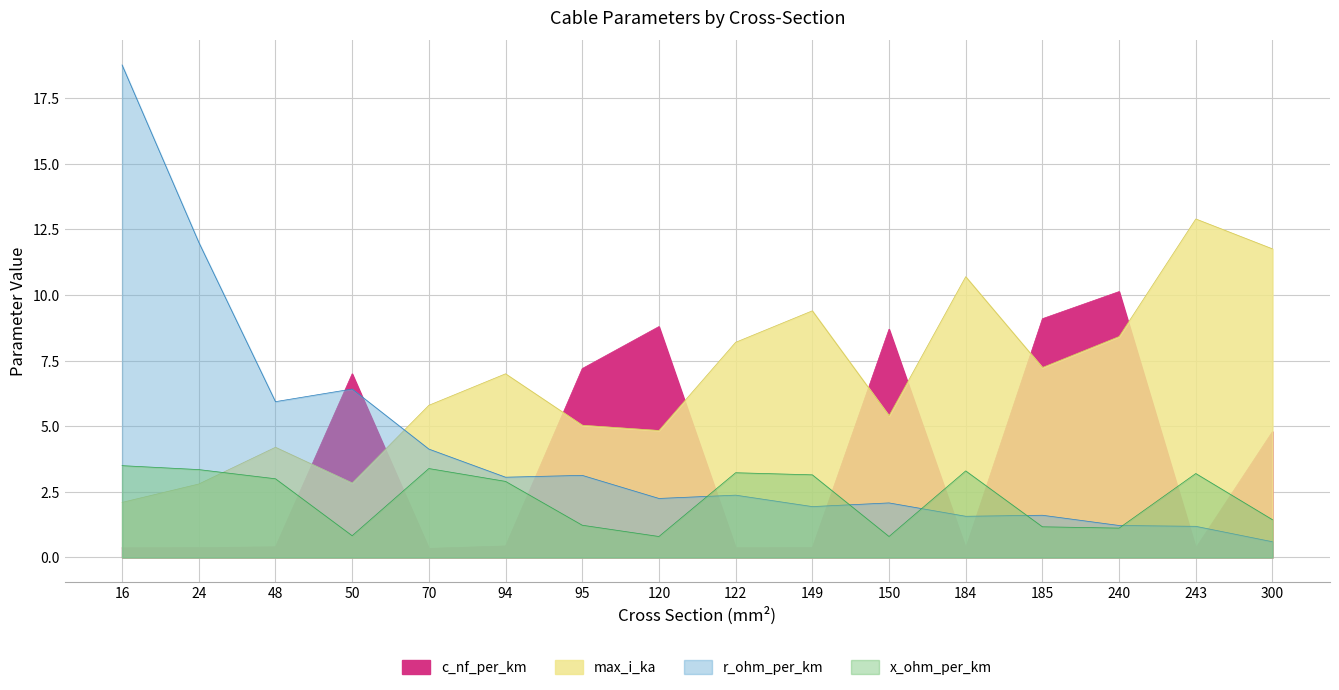

At which category is the sum across all series the highest?

16